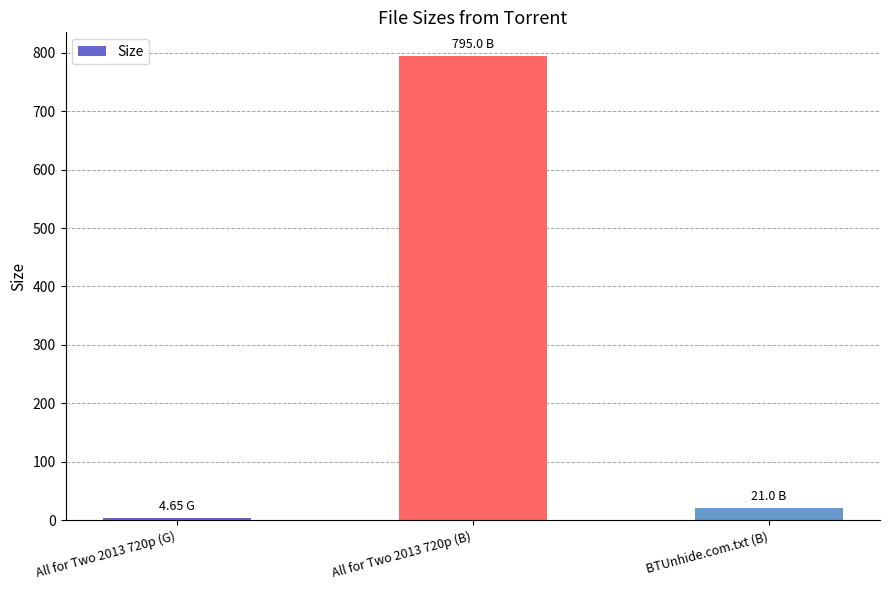

How many categories are shown in the chart?

3